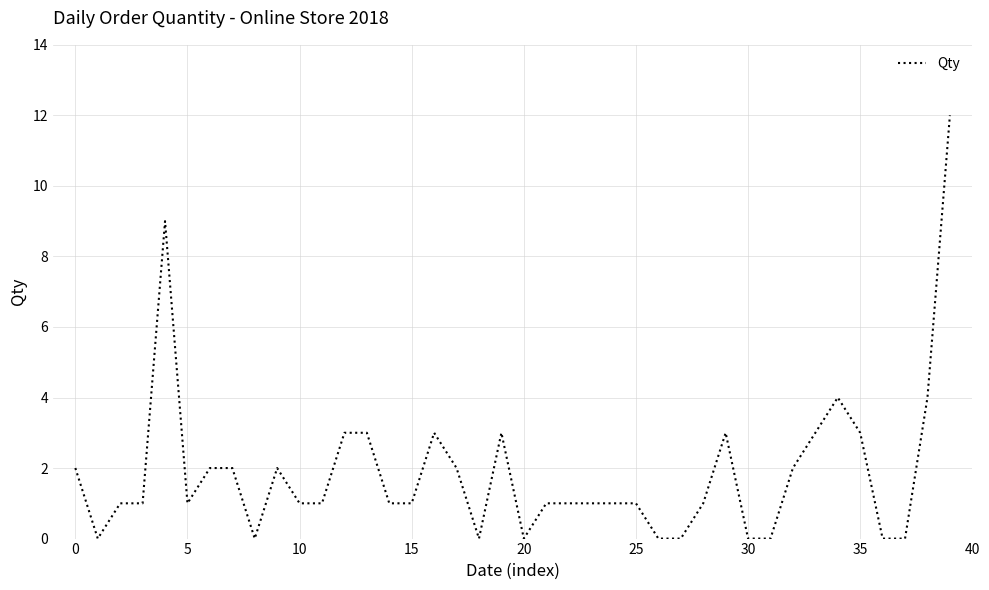

What is the greatest value displayed?

12